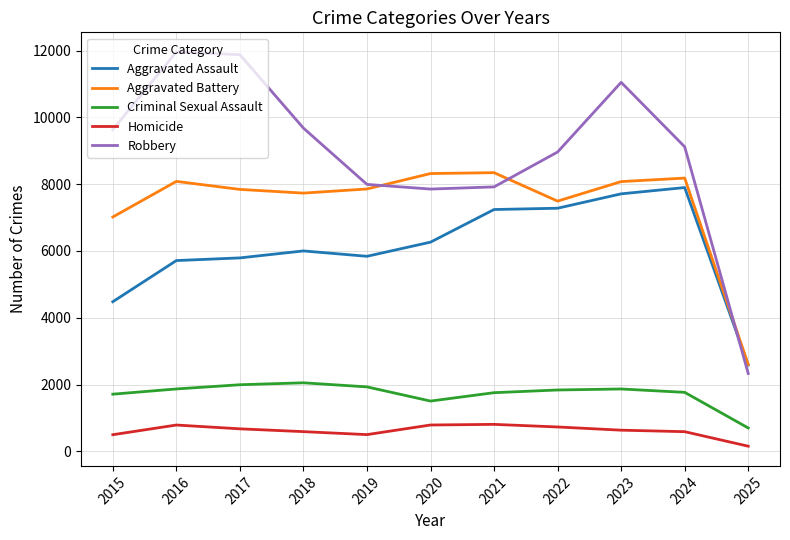

What are all the series names shown in the legend?

Aggravated Assault, Aggravated Battery, Criminal Sexual Assault, Homicide, Robbery